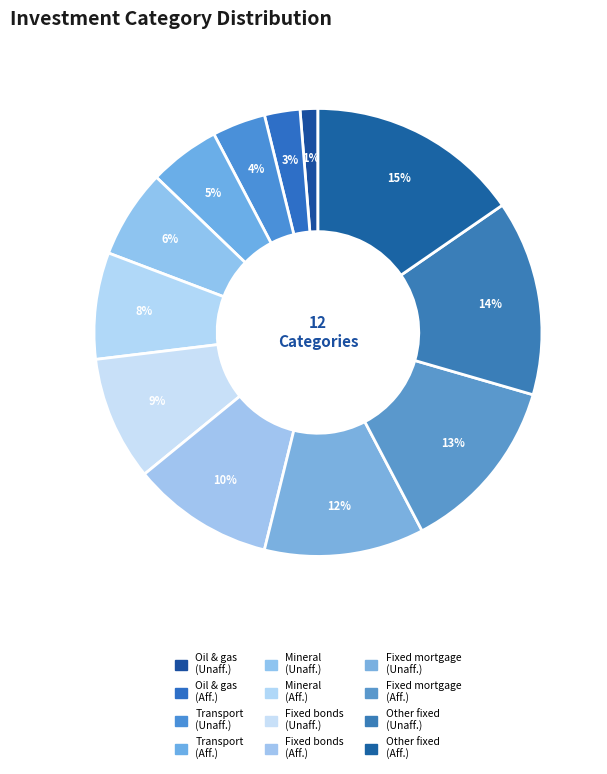

Count the number of slices in the pie.

12